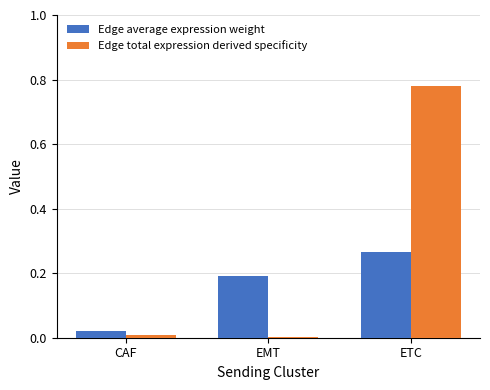

Are the bars grouped side by side (vs. stacked)?

Yes